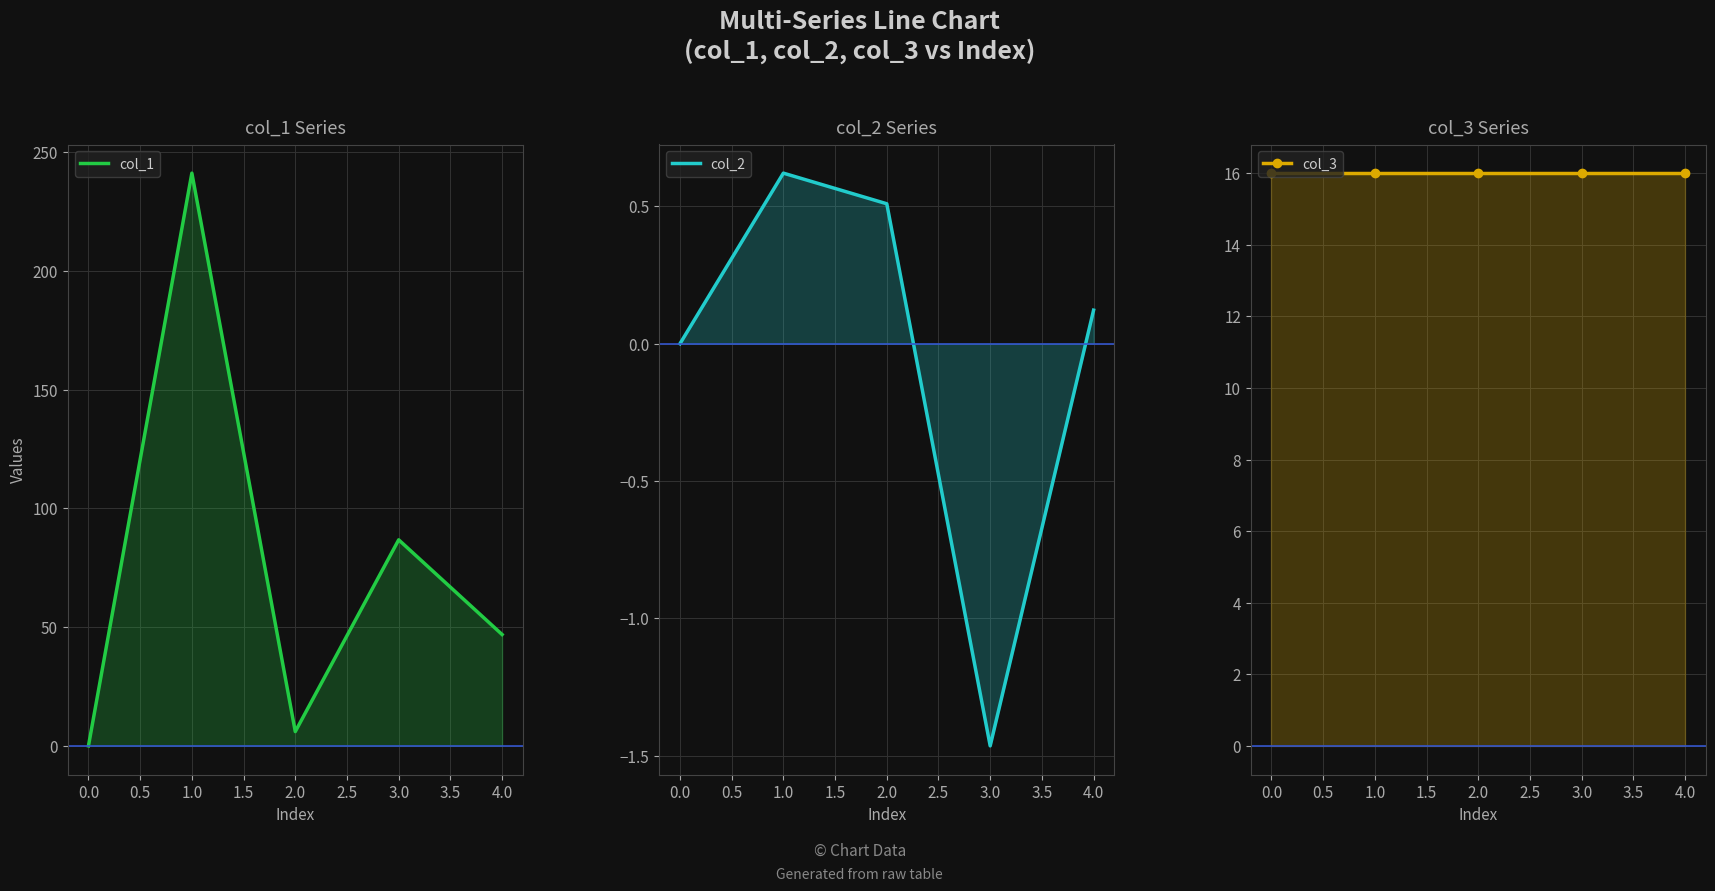

How many interior local peaks does the col_2 series have?

1